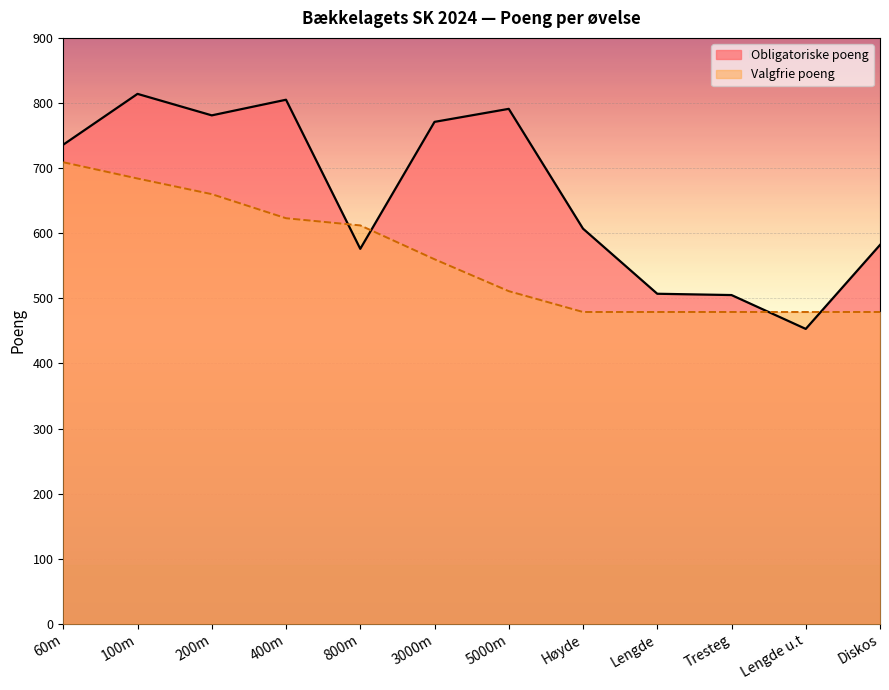

True or false: the data shows 955 at Høyde.

False